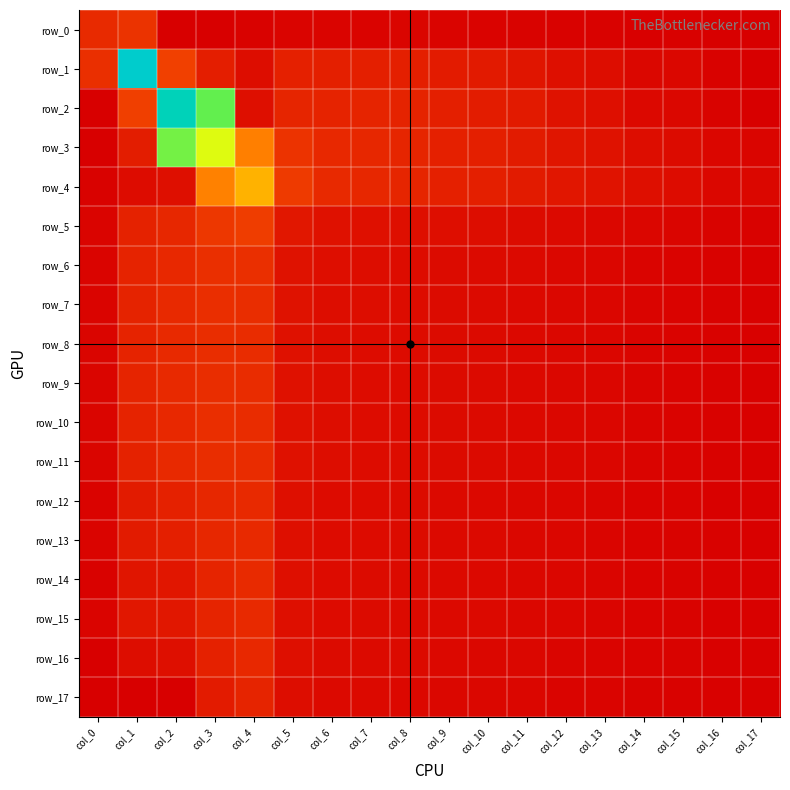

At col_16, list the series in order from smallest to largest.

row_0, row_16, row_17, row_15, row_12, row_13, row_14, row_10, row_9, row_11, row_8, row_7, row_6, row_1, row_2, row_5, row_3, row_4